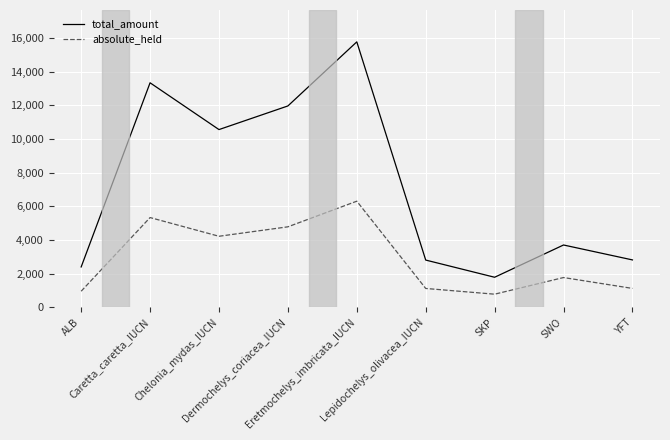

What is the maximum value for absolute_held?

6307